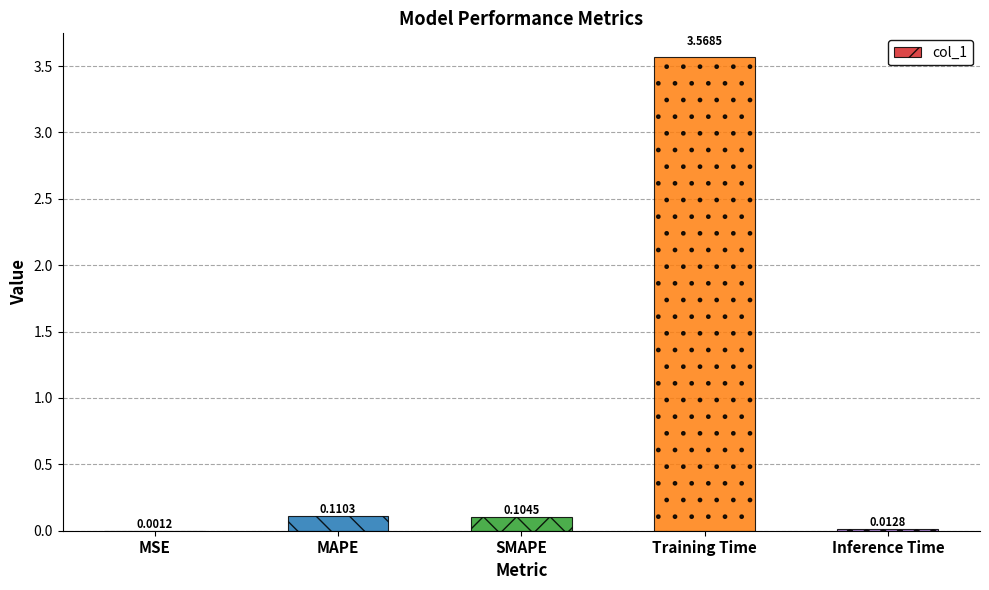

Count the number of categories in the chart.

5